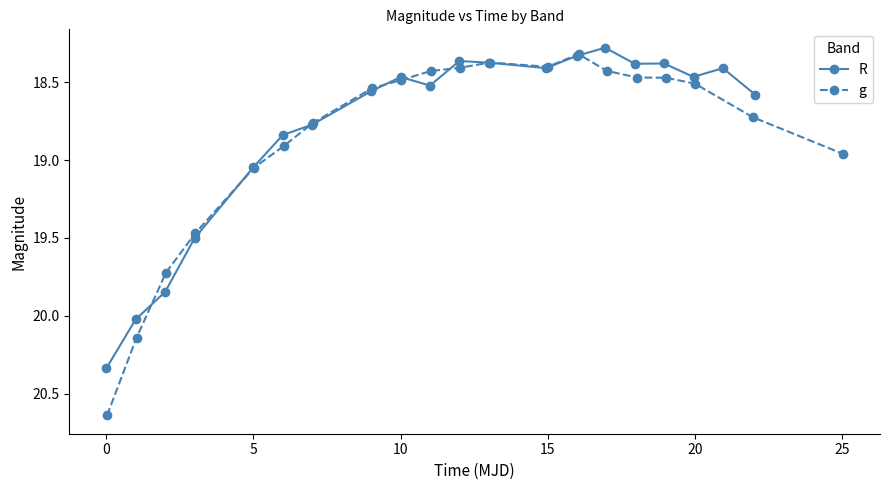

True or false: R has more than 1 points higher than both neighbors.

True